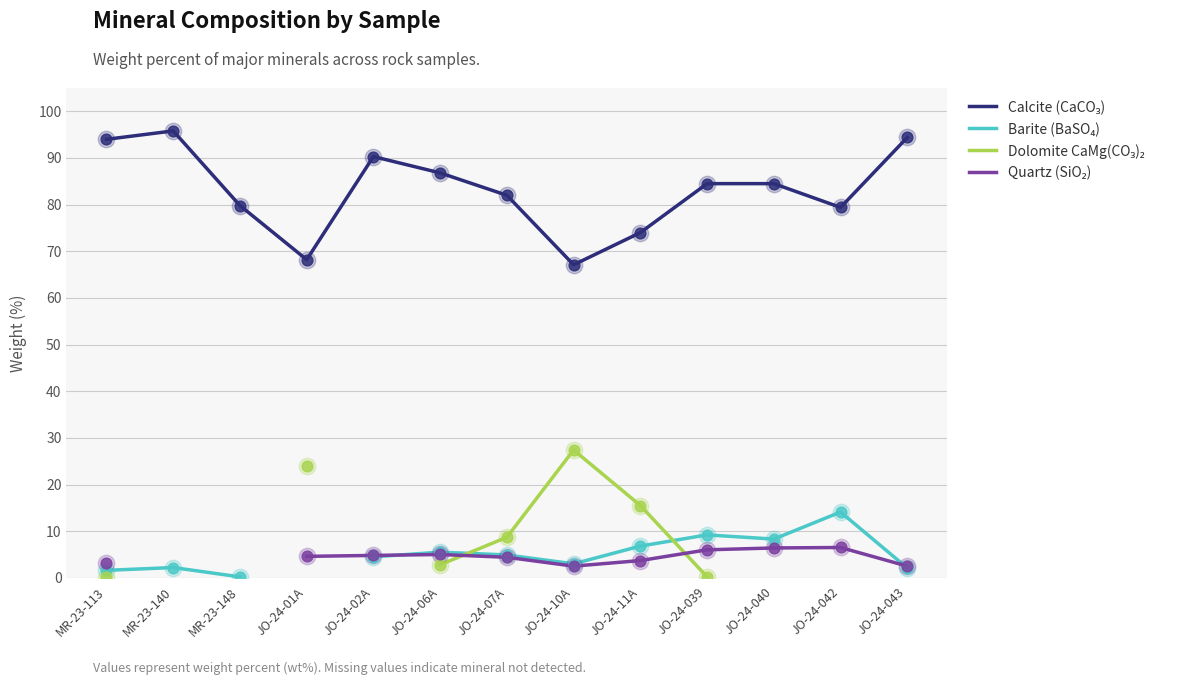

What are all the series names shown in the legend?

Calcite (CaCO₃), Barite (BaSO₄), Dolomite CaMg(CO₃)₂, Quartz (SiO₂)